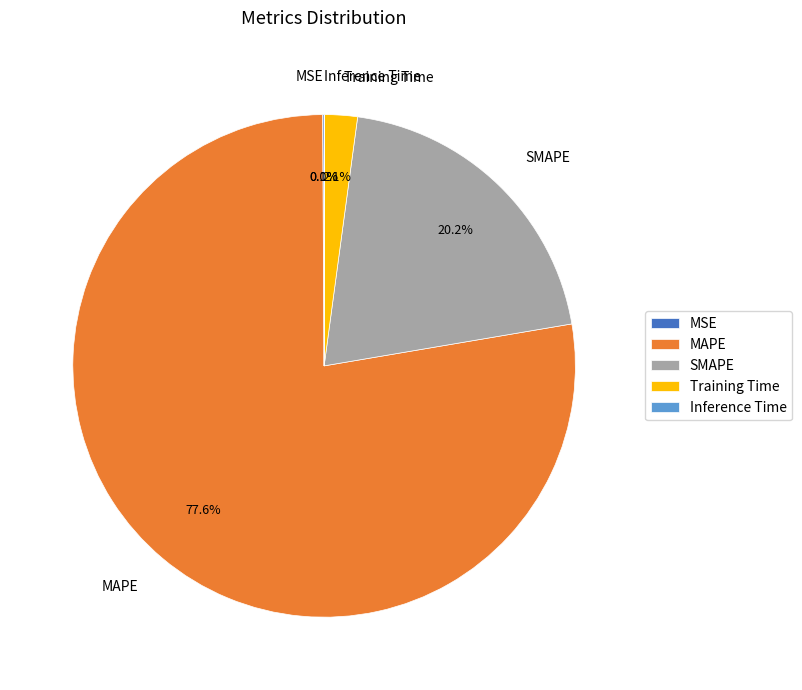

To the nearest percent, what percentage of the pie is SMAPE?

20%